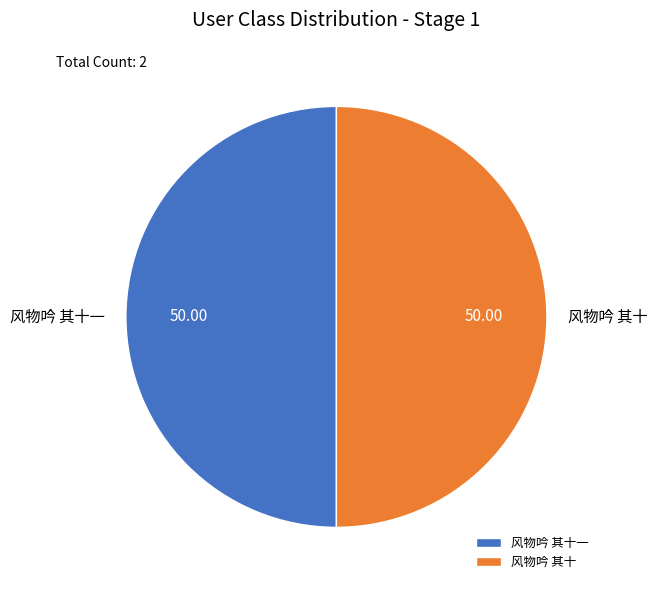

Combined, do 风物吟 其十一 and 风物吟 其十 account for over 50%?

Yes